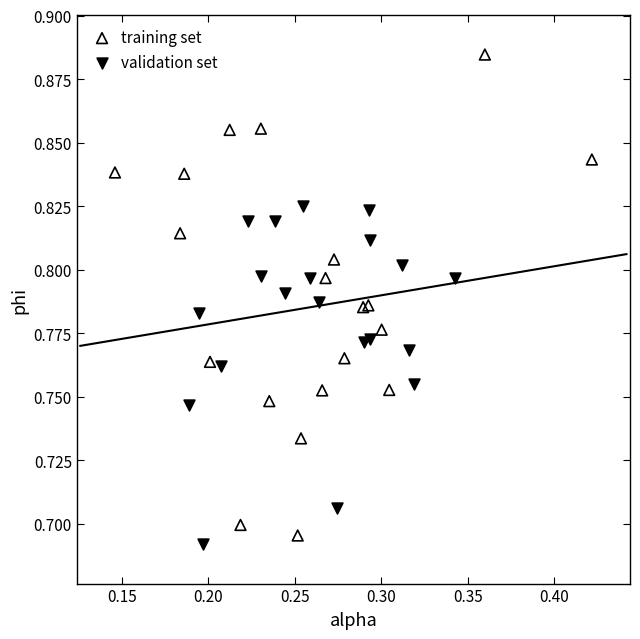

Which series reaches the maximum Y coordinate?

training set